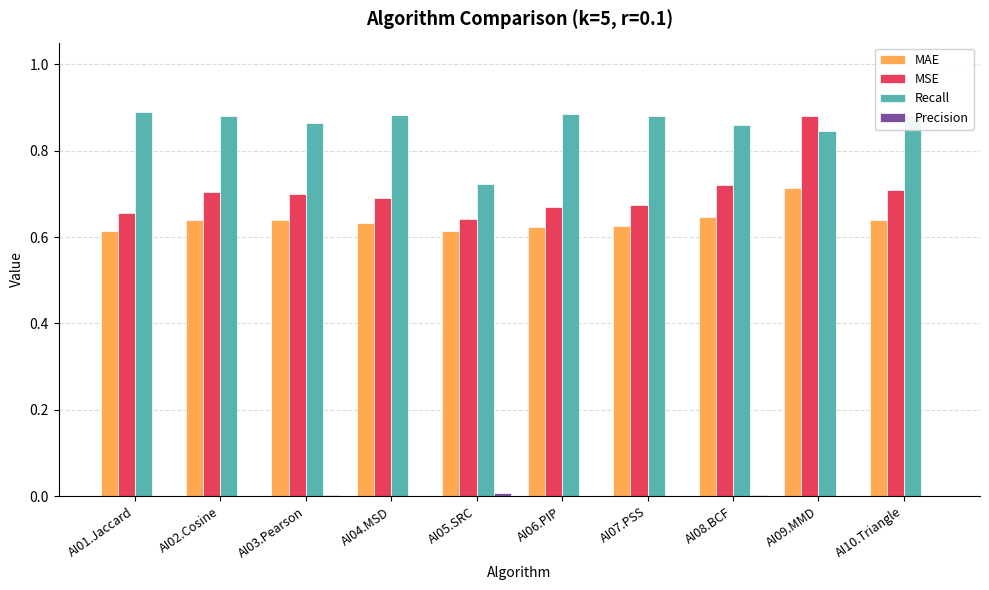

How many MAE values are between 0 and 1?

10